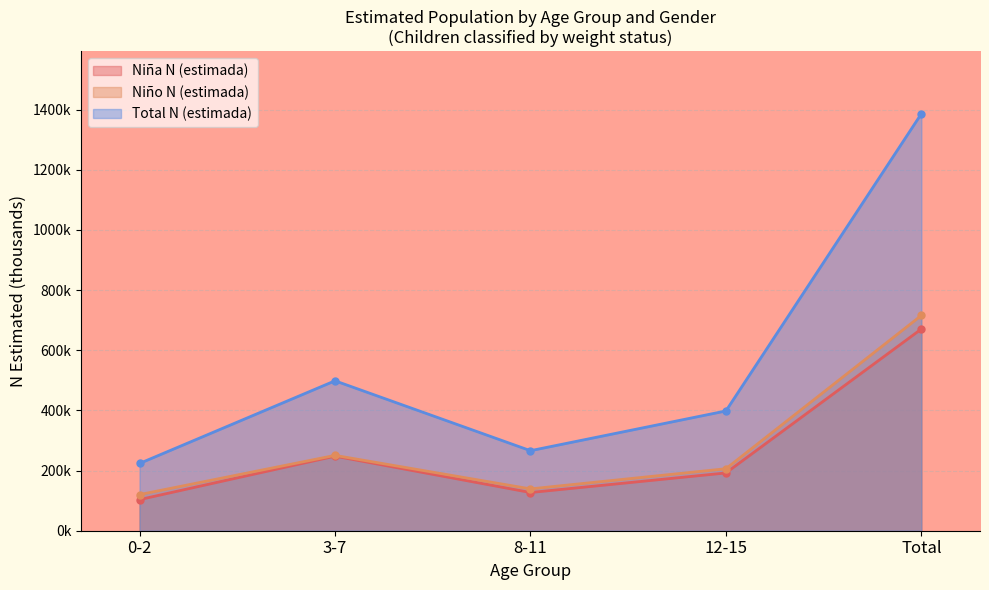

What are all the series names shown in the legend?

Niña N (estimada), Niño N (estimada), Total N (estimada)